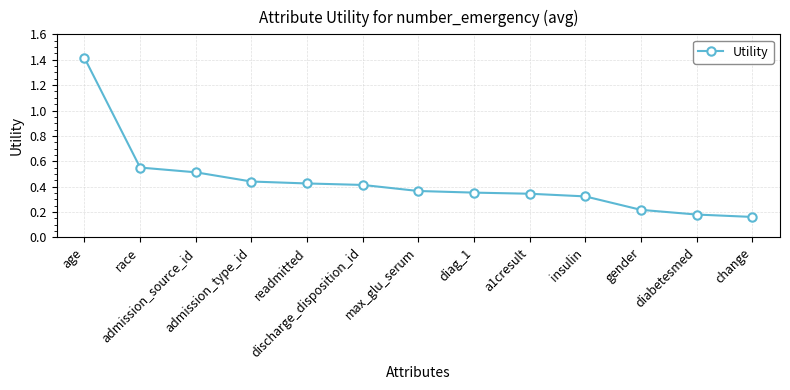

What is the difference between the maximum and minimum values?

1.3